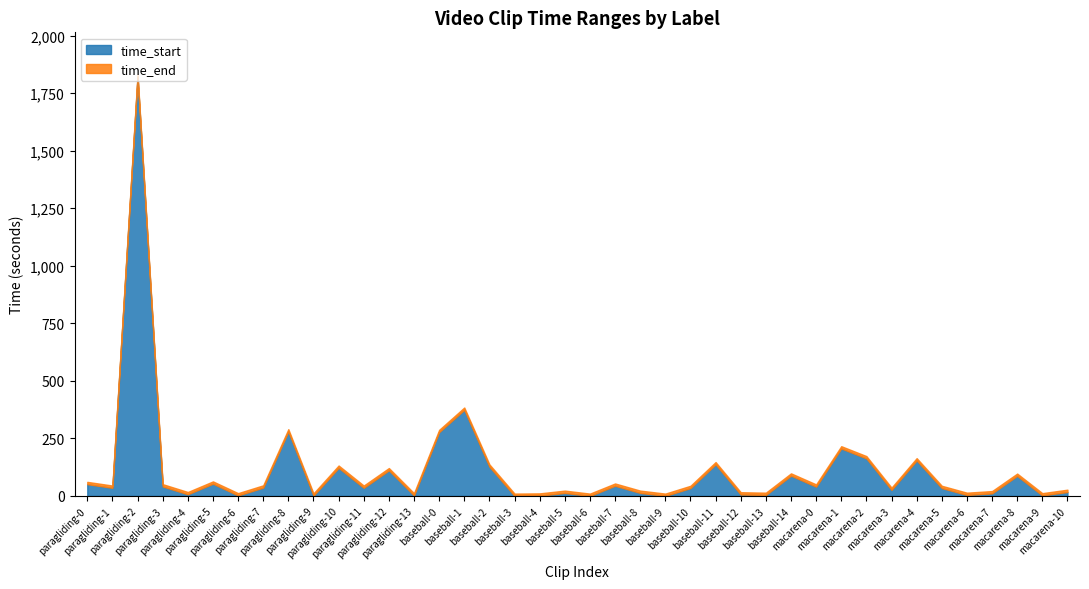

At which category does the chart reach its peak across all series?

paragliding-2